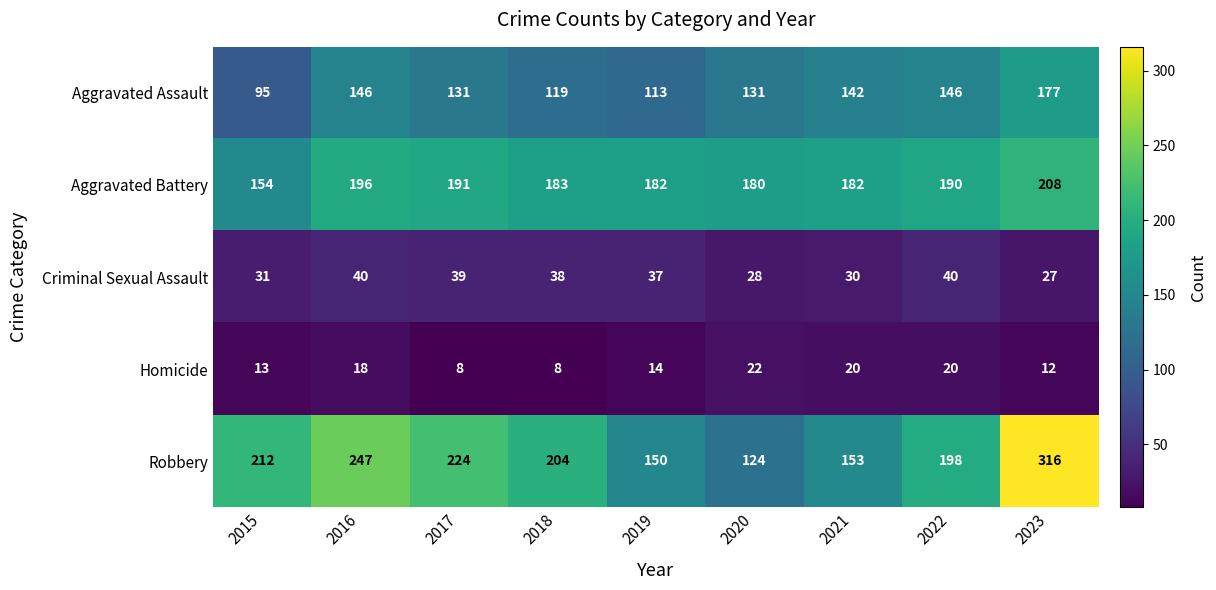

Is it true that Aggravated Assault equals 146 at 2016?

True